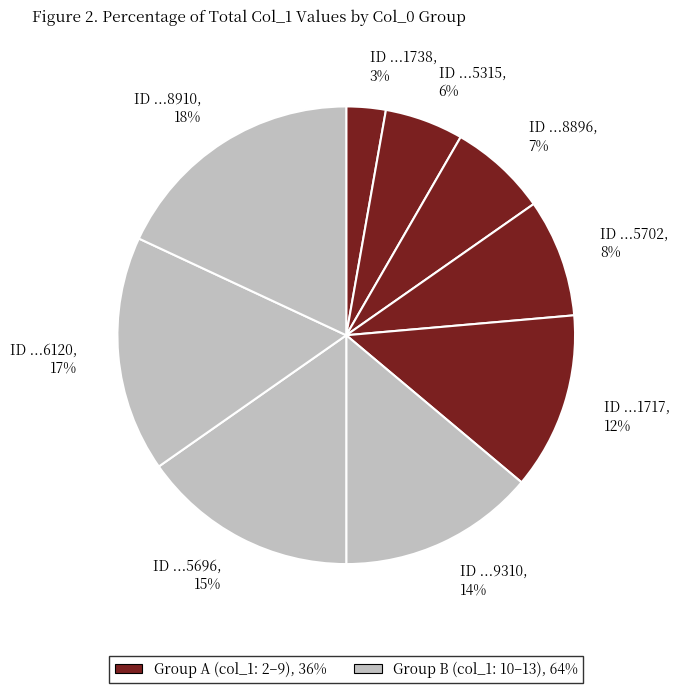

What is the smallest slice in the pie chart?

ID ...1738, 3%